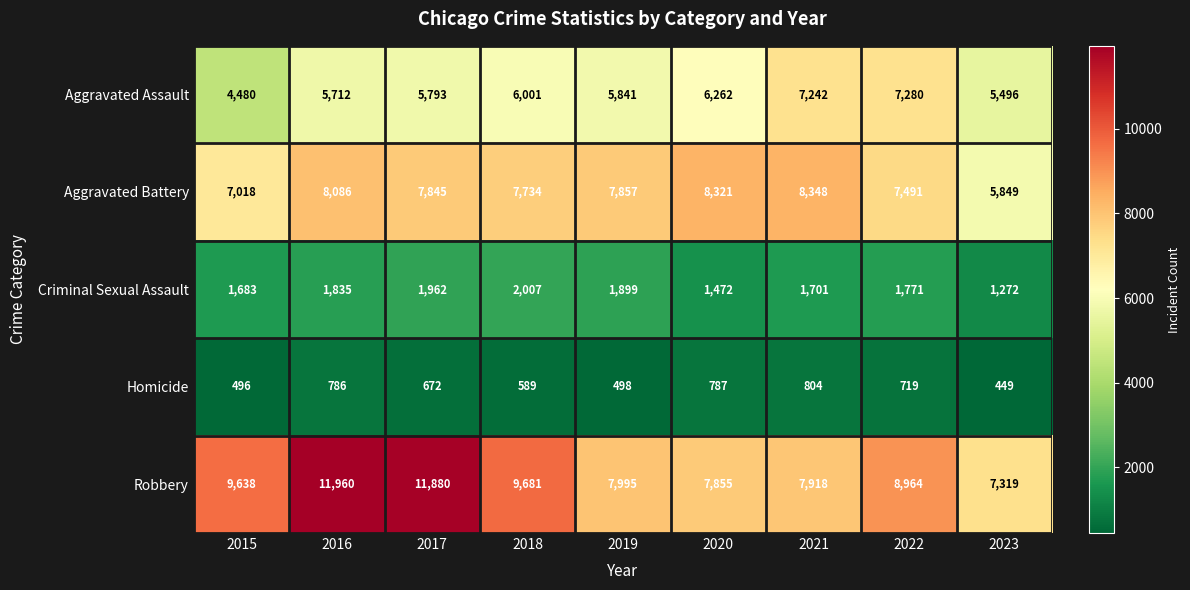

What is the greatest value displayed?

11960